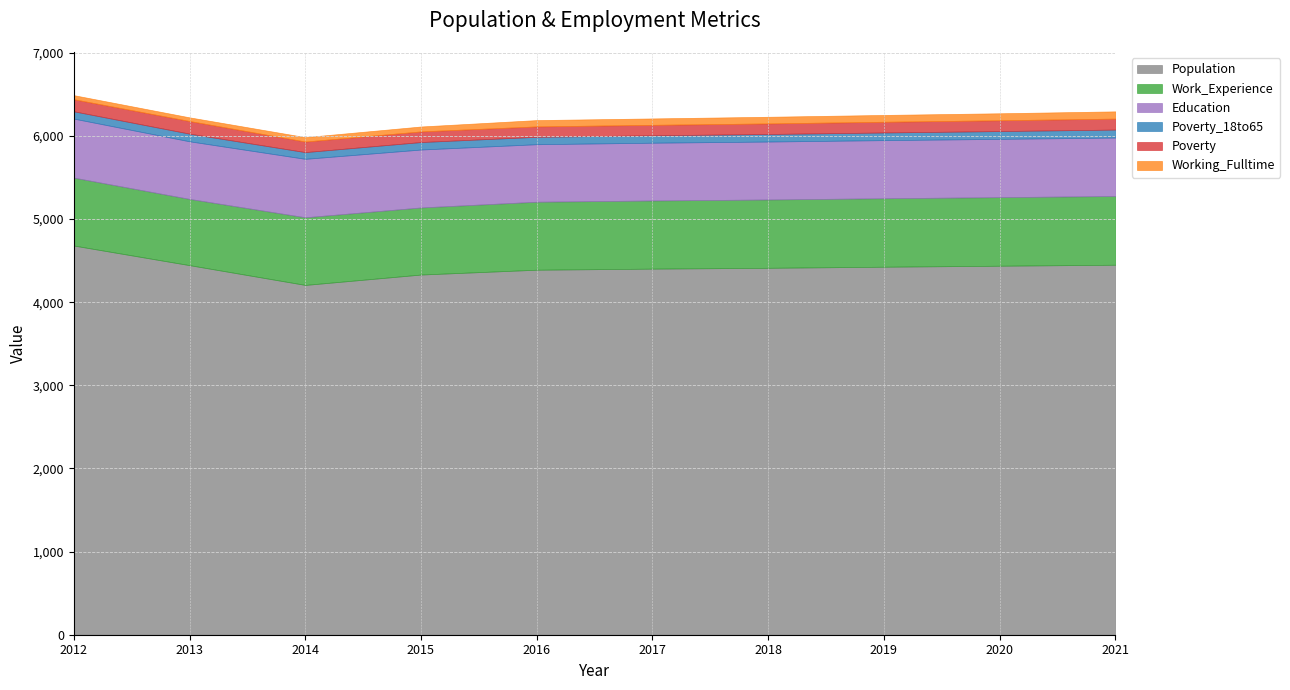

How many lines are shown in the chart?

6